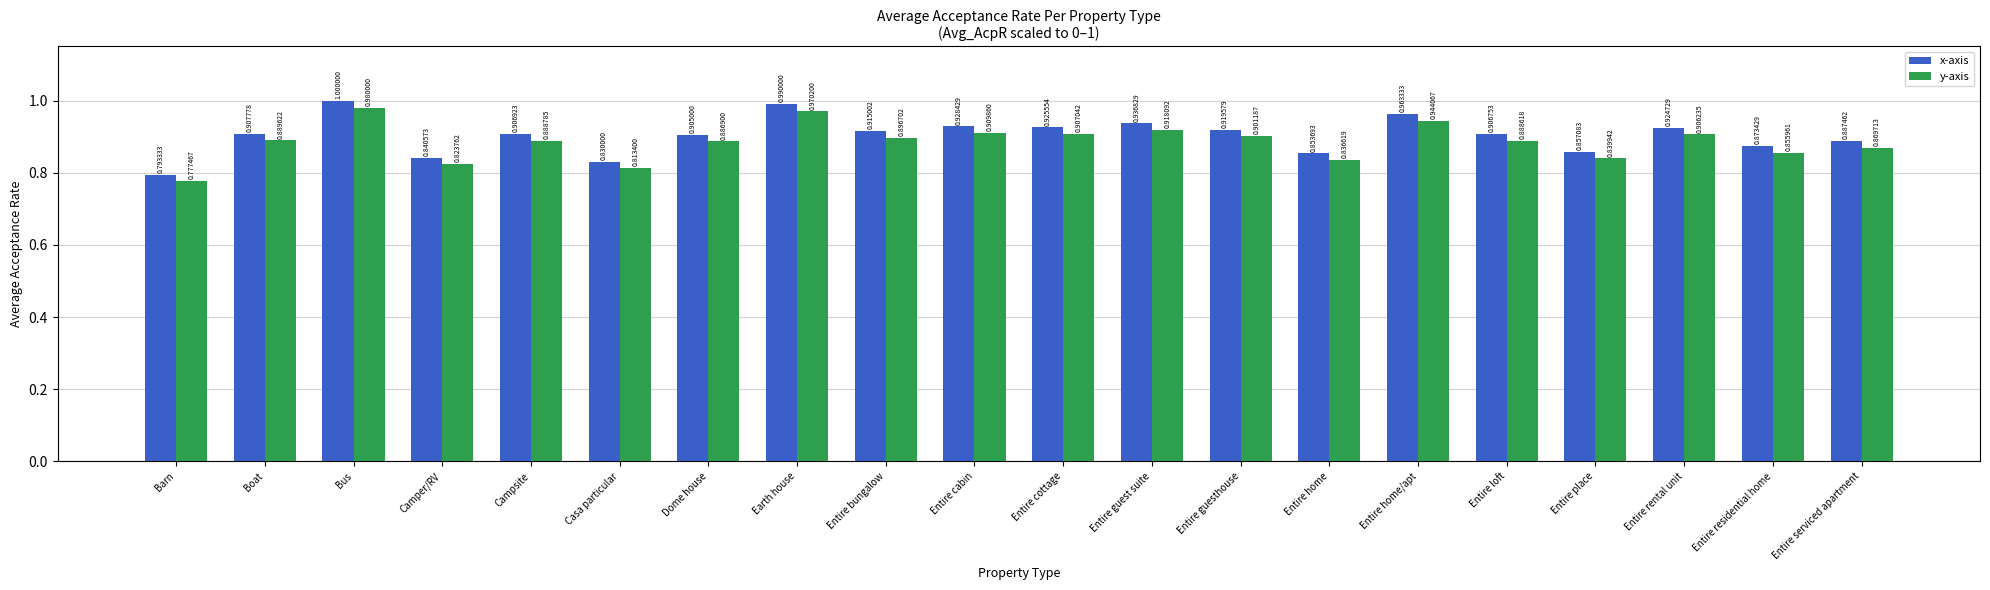

What is the label of the 16th bar from the right?

Campsite